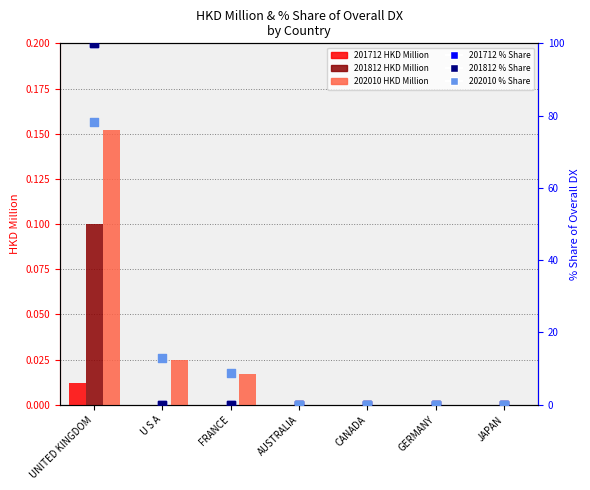

Which series has the widest spread of Y values?

201712 % Share